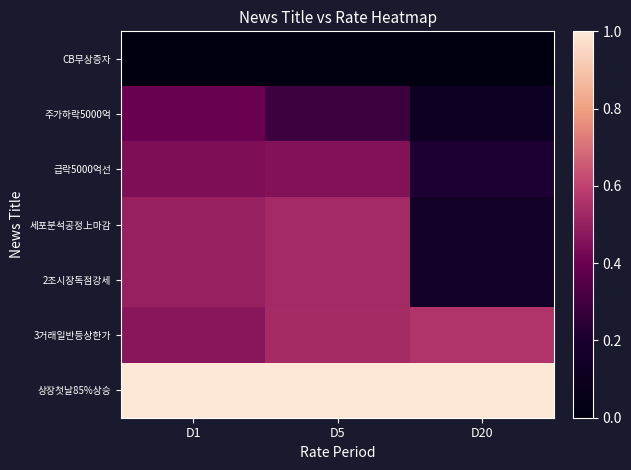

What is the total value across all series at D20?

-78.3